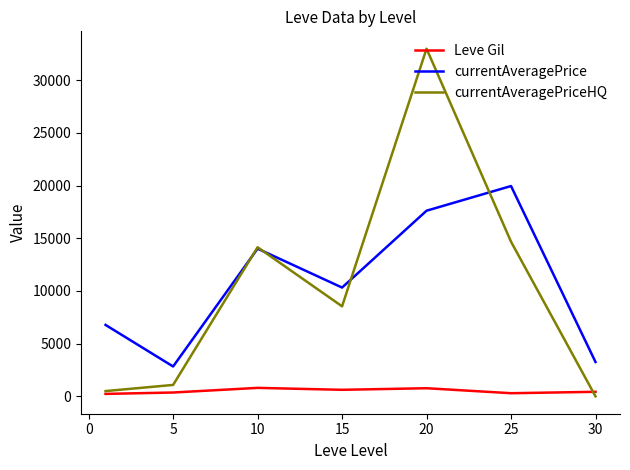

What is the greatest value displayed?

32991.3